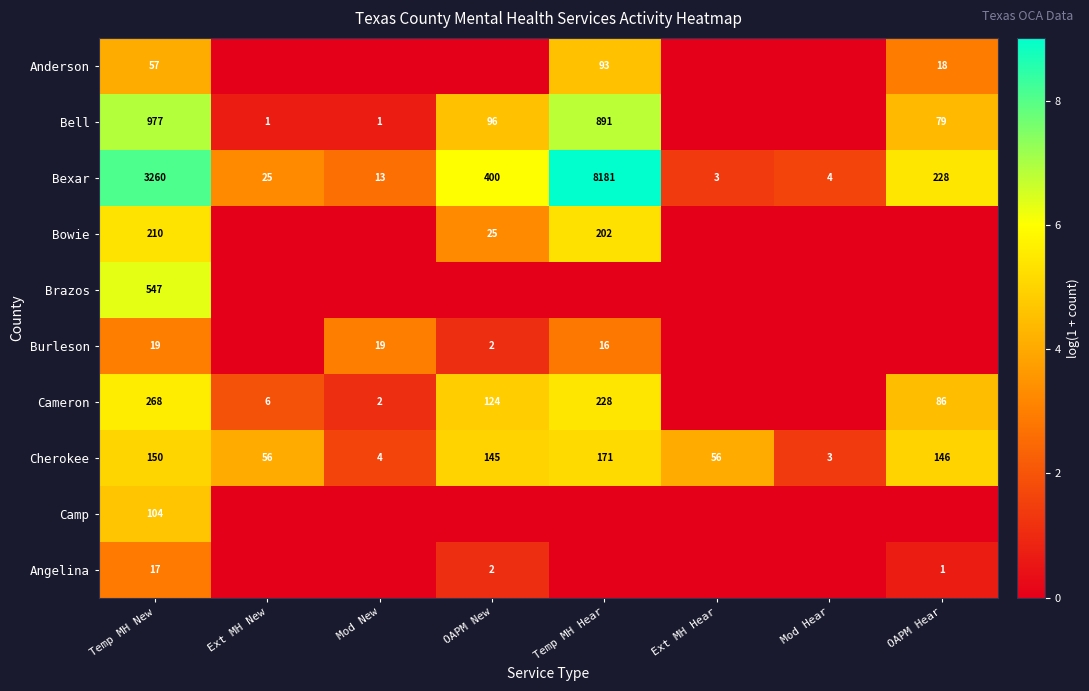

What is the difference between the maximum and minimum values in the Bexar series?

8178